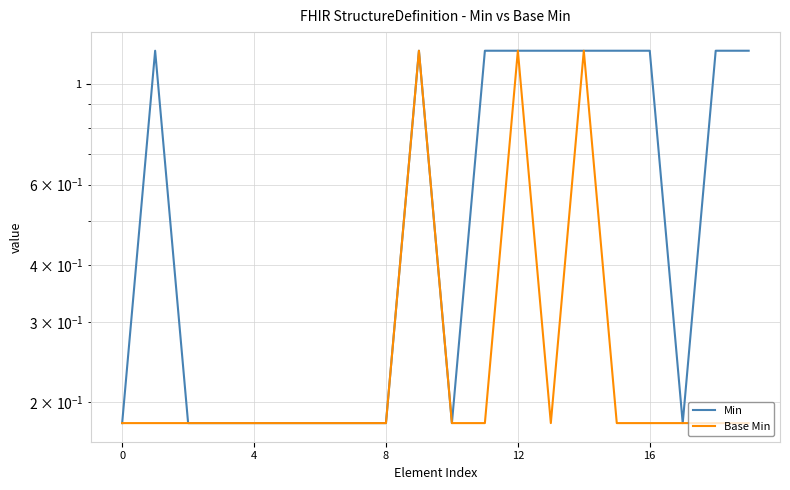

What are all the series names shown in the legend?

Min, Base Min